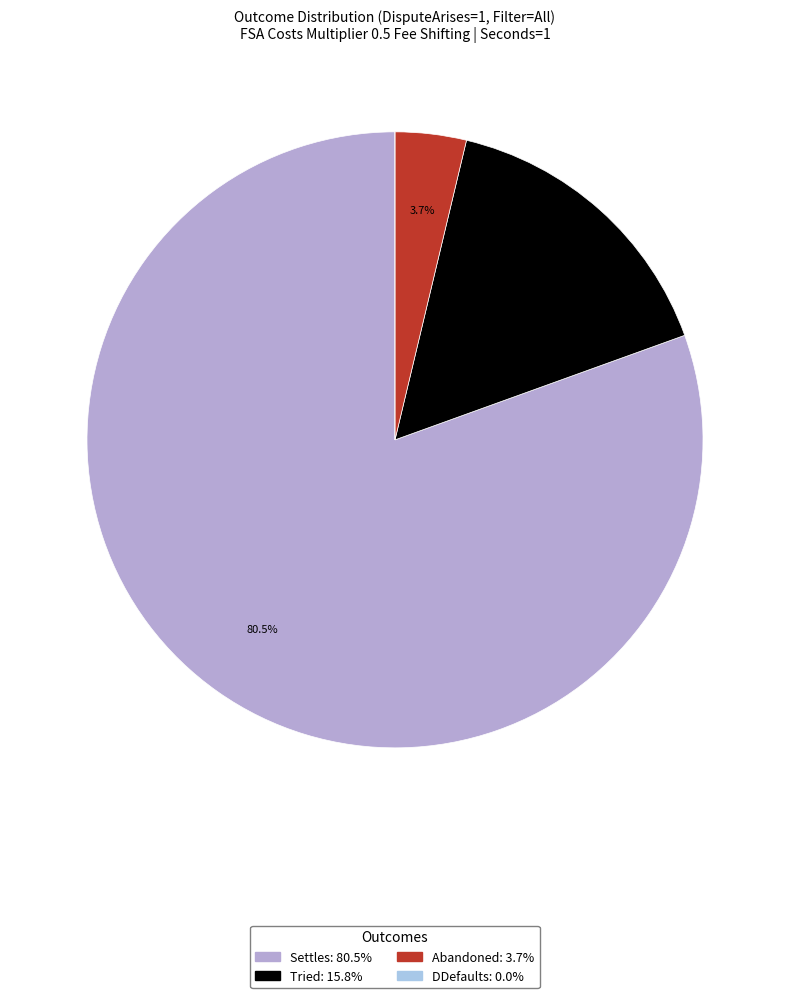

To the nearest percent, what percentage of the pie is Settles?

81%